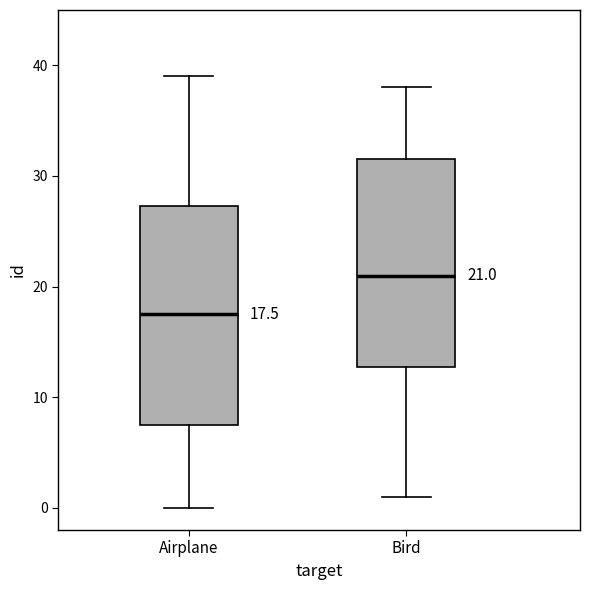

Which box has the highest median line?

Bird